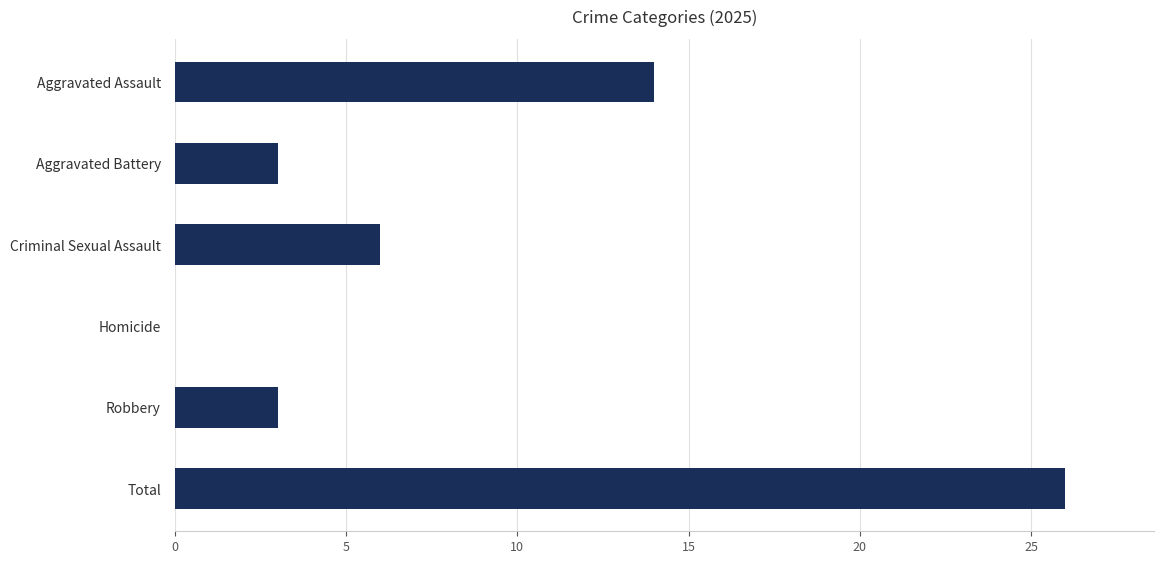

What is the sum of the values at Aggravated Battery and Robbery?

6